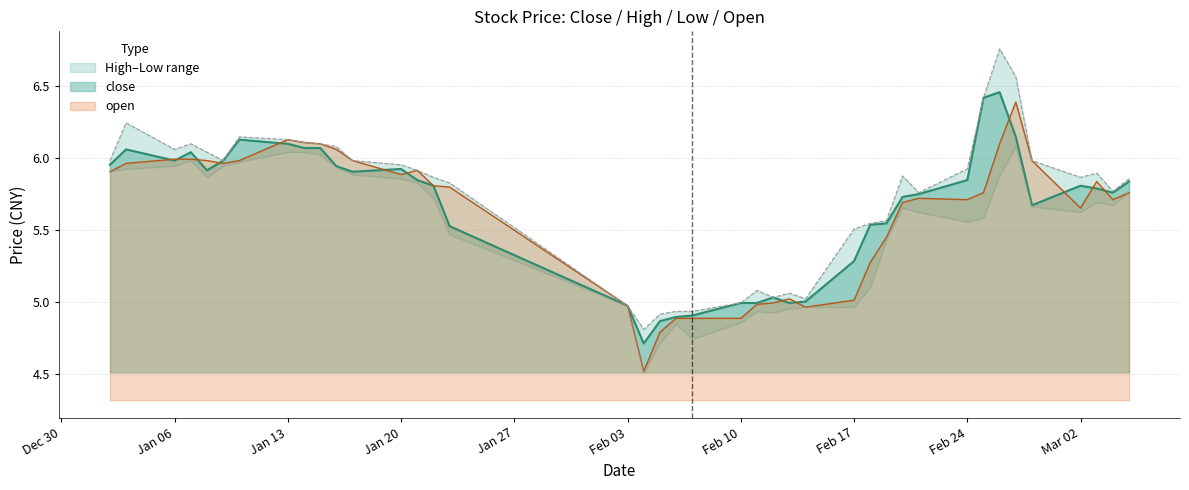

How many values in the high series exceed 5?

34